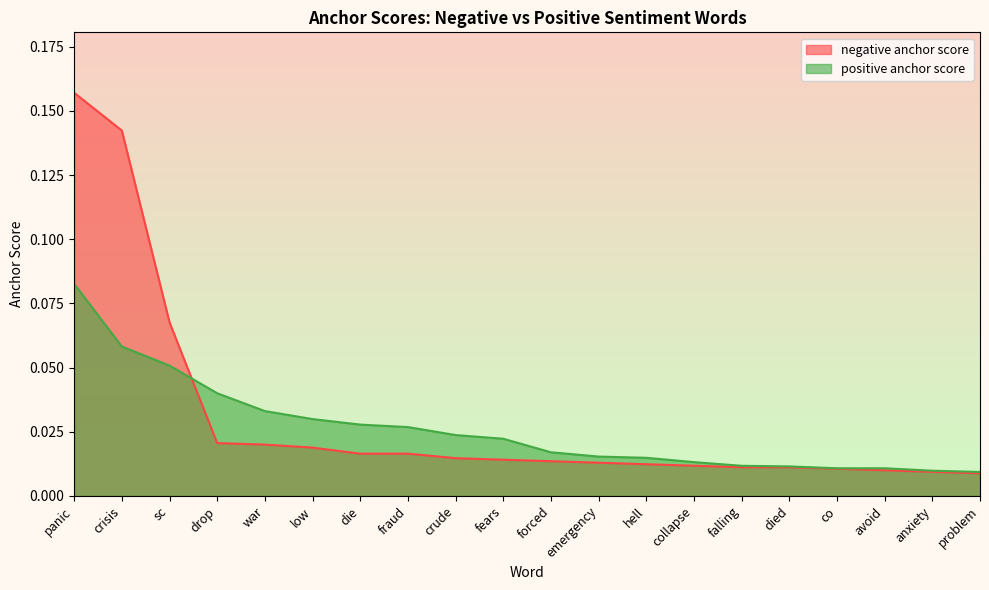

Rank the series at drop from lowest to highest value.

negative anchor score, positive anchor score